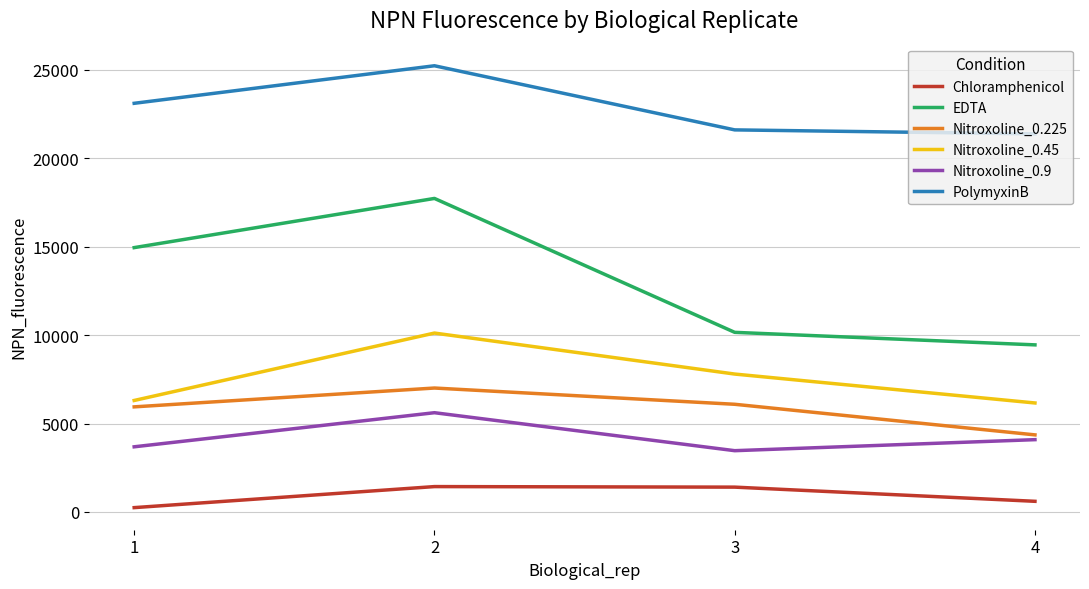

True or false: Nitroxoline_0.225 and PolymyxinB cross at least once.

False